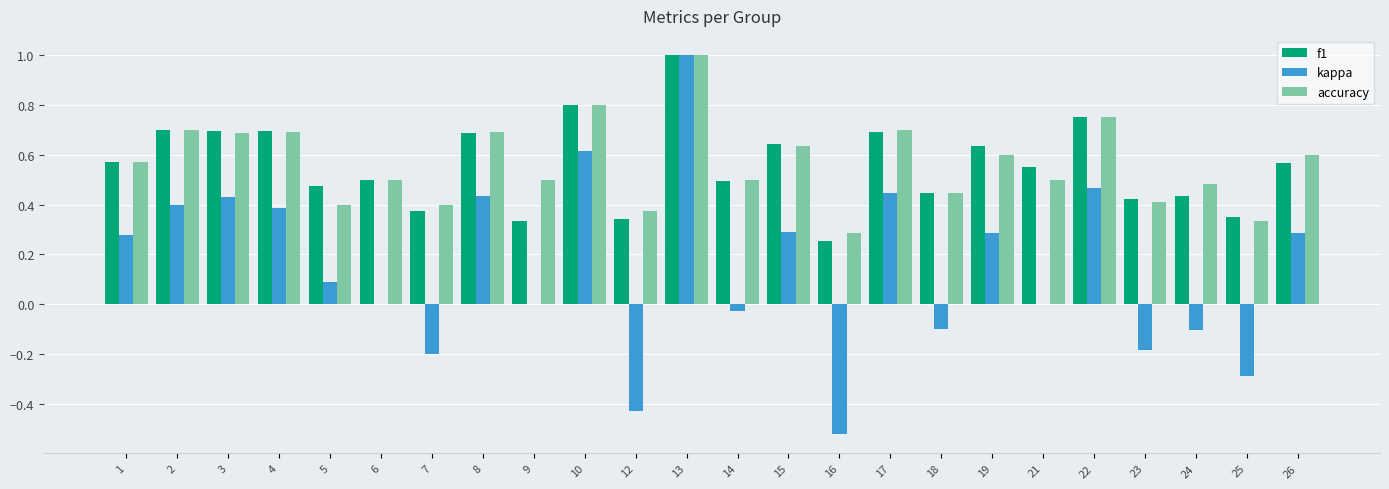

True or false: f1 has a value of 0.3 at 16.

True